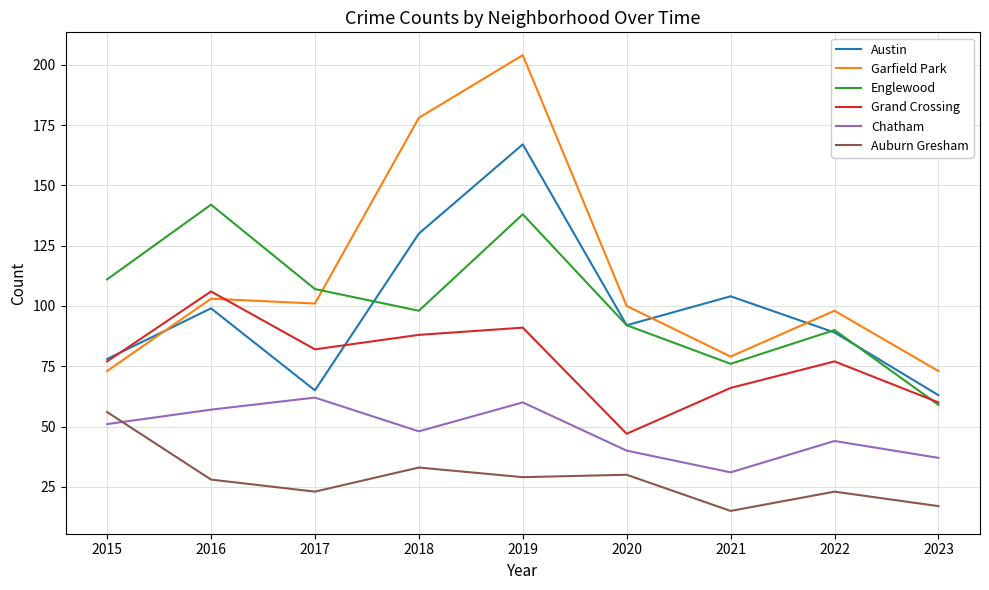

How many distinct data groups are displayed?

6